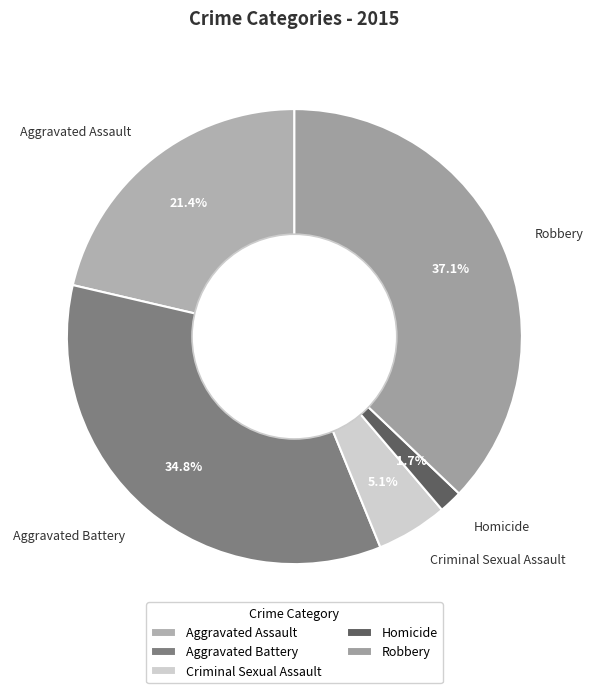

What portion of the pie excludes Aggravated Assault?

78.6%